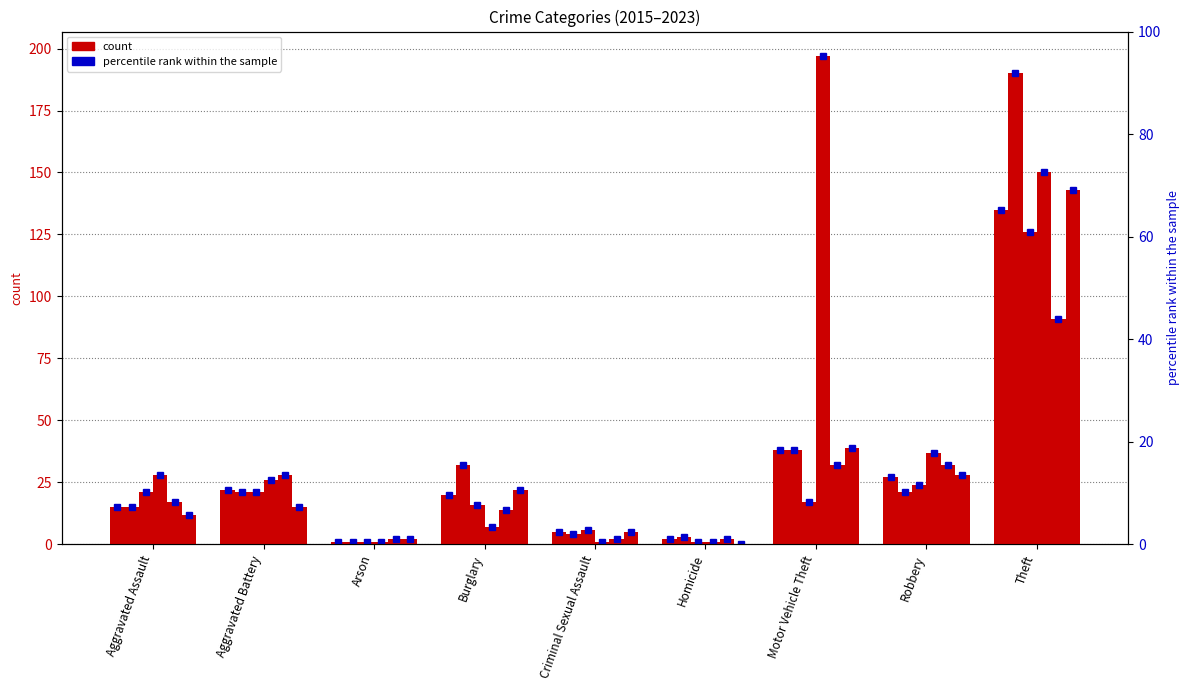

What is the label of the 3rd bar from the right?

Motor Vehicle Theft